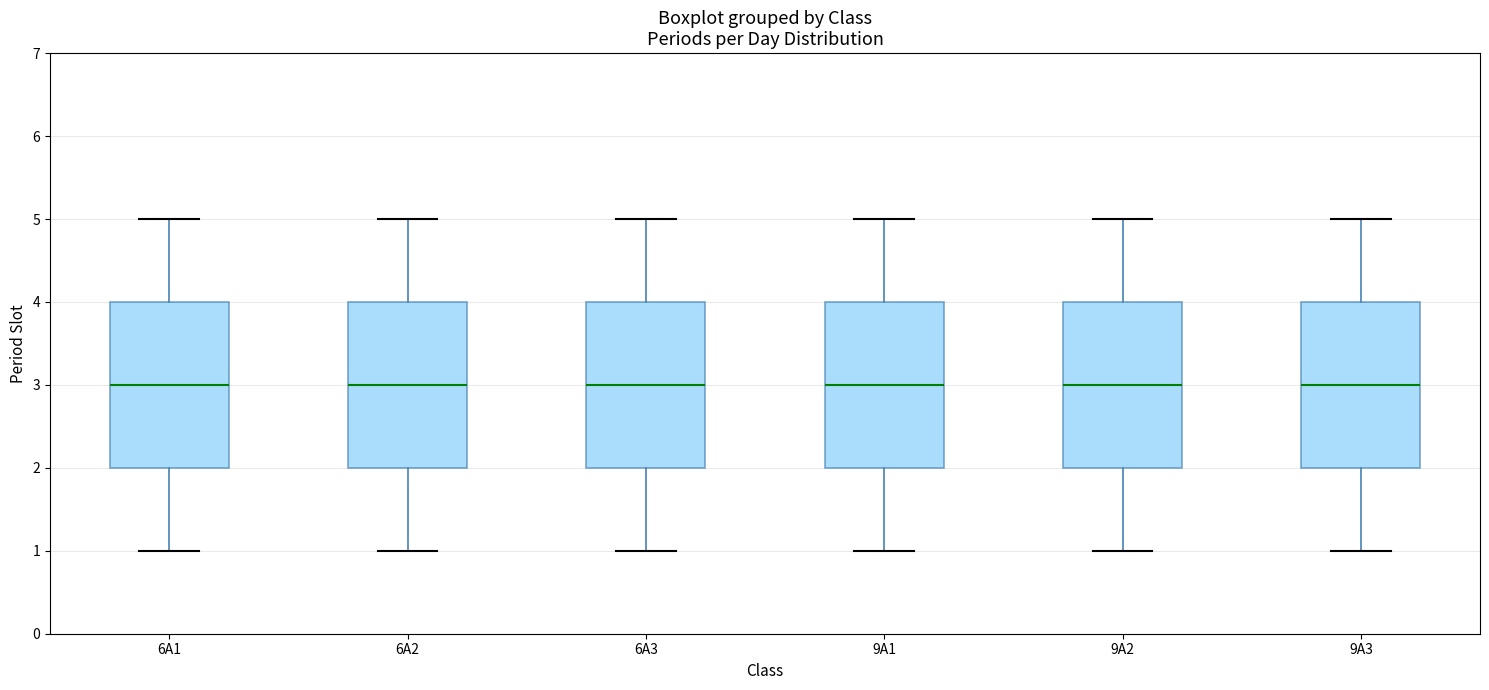

Where is the lower edge of the box for 6A2 on the y-axis? The values are not printed on the chart, so give them approximately, as read against the axis.

2